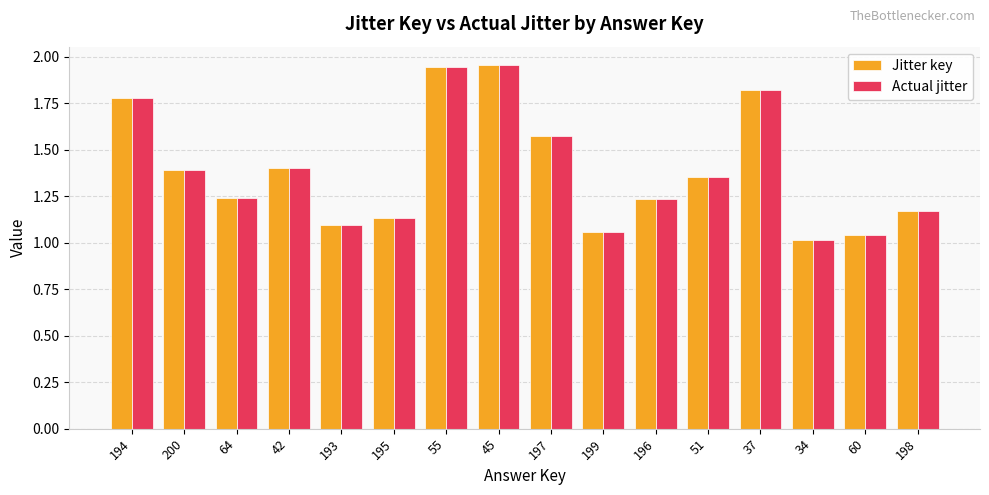

What is the value of the Jitter key bar at the 11th from the left?

1.2